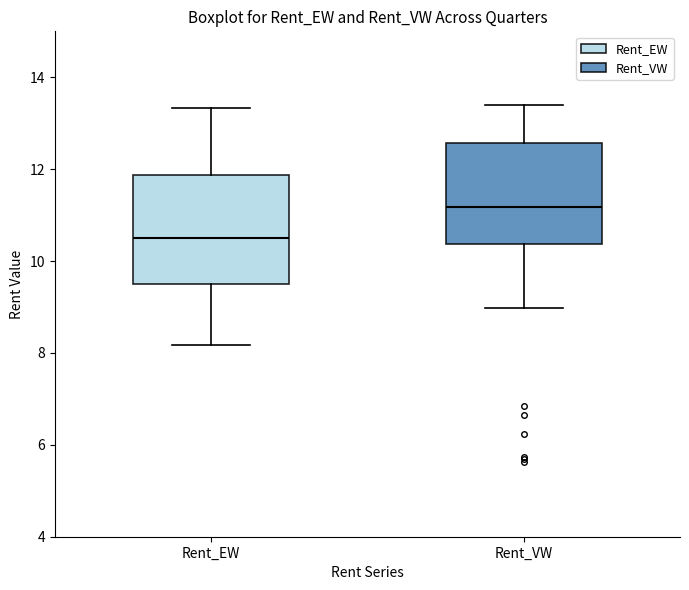

Reading left to right, read every box against the y-axis: the position of its median line, the range the box covers, and the ends of its whiskers. The values are not printed on the chart, so give them approximately, as read against the axis.

Rent_EW: median 10.6, box 9.6 to 11.8, whiskers 8.2 to 13.4
Rent_VW: median 11.2, box 10.4 to 12.6, whiskers 9.0 to 13.4